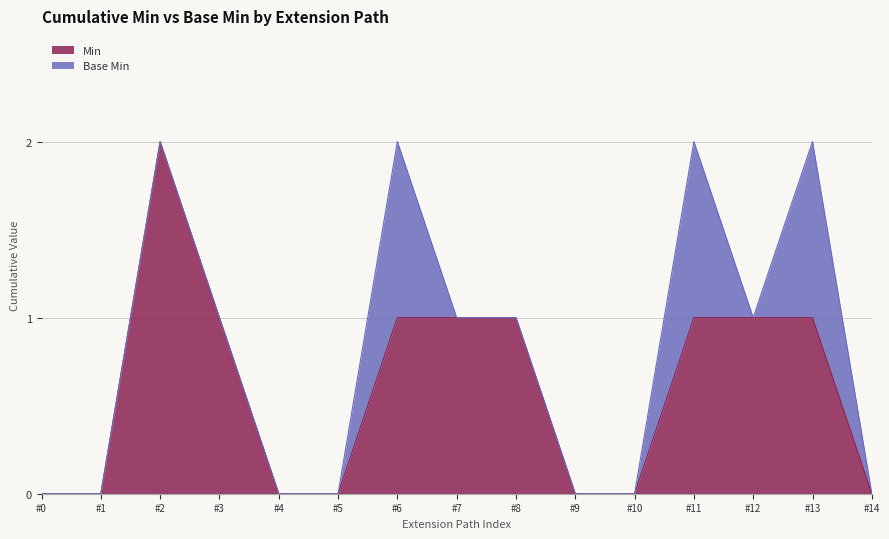

Is it true that Min equals 1 at #13?

True